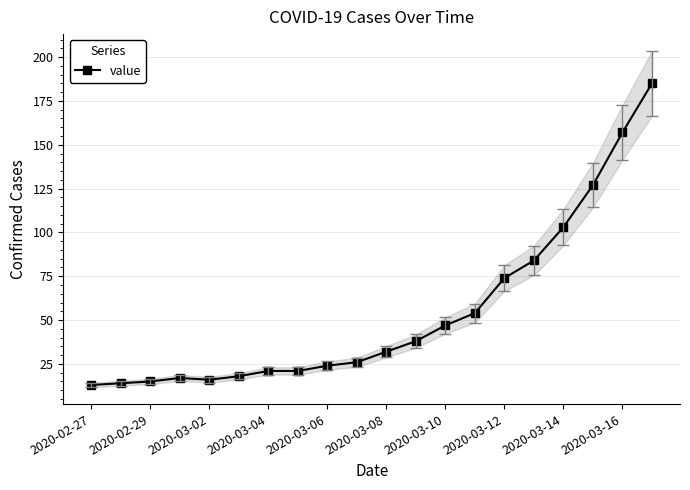

What is the lowest value of the value series?

13